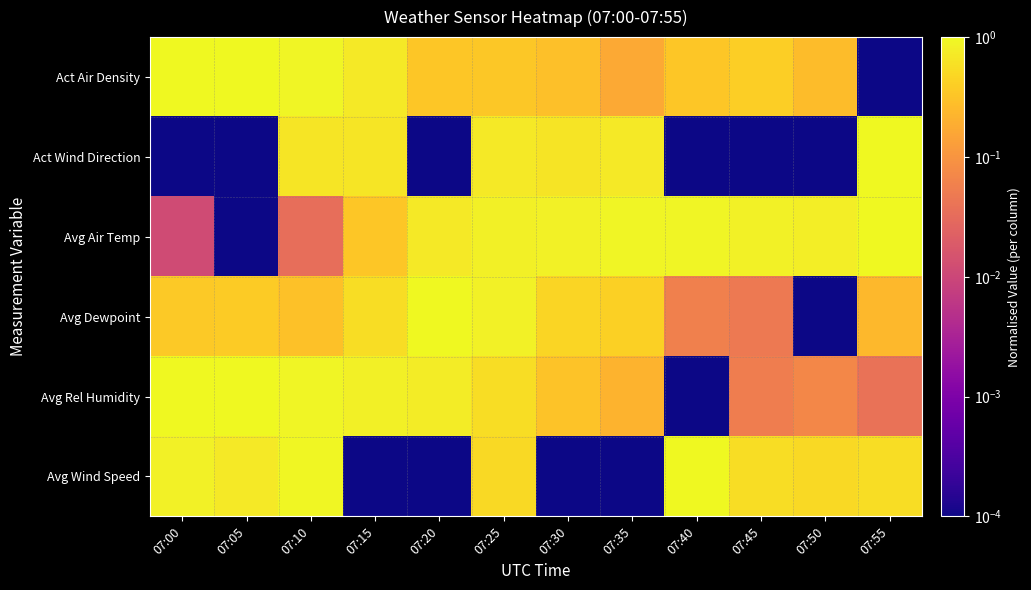

What is the maximum value shown in the chart?

1.0